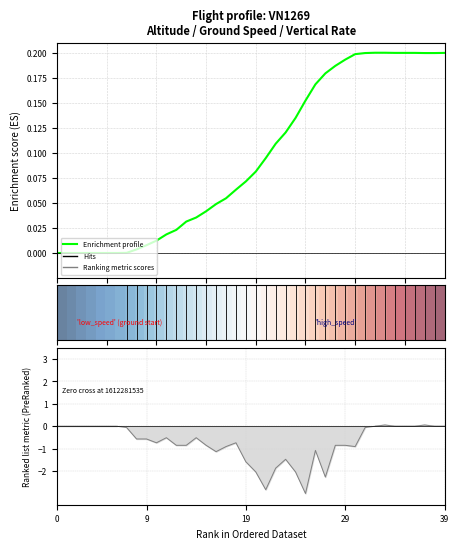

How many values in Enrichment profile are above zero?

33